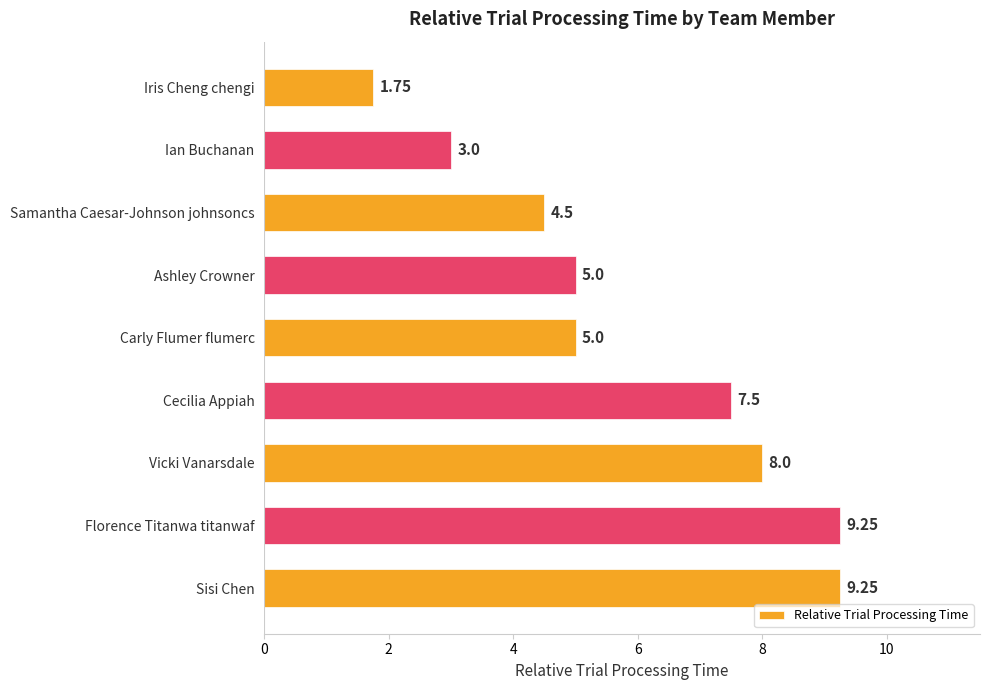

What is the difference between the values at Cecilia Appiah and Samantha Caesar-Johnson johnsoncs?

3.0